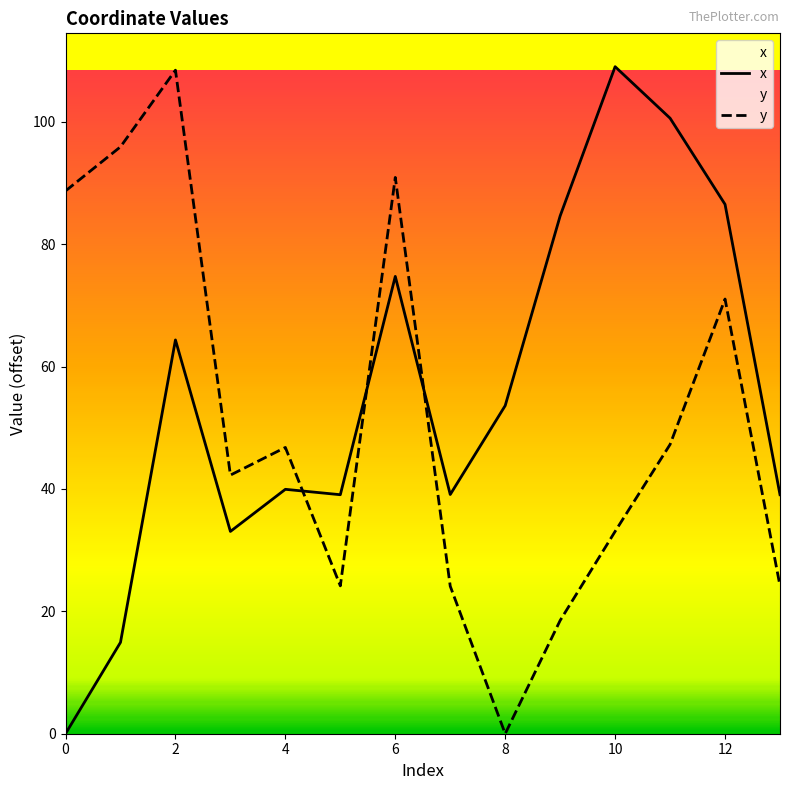

How many times do x and y cross each other?

3